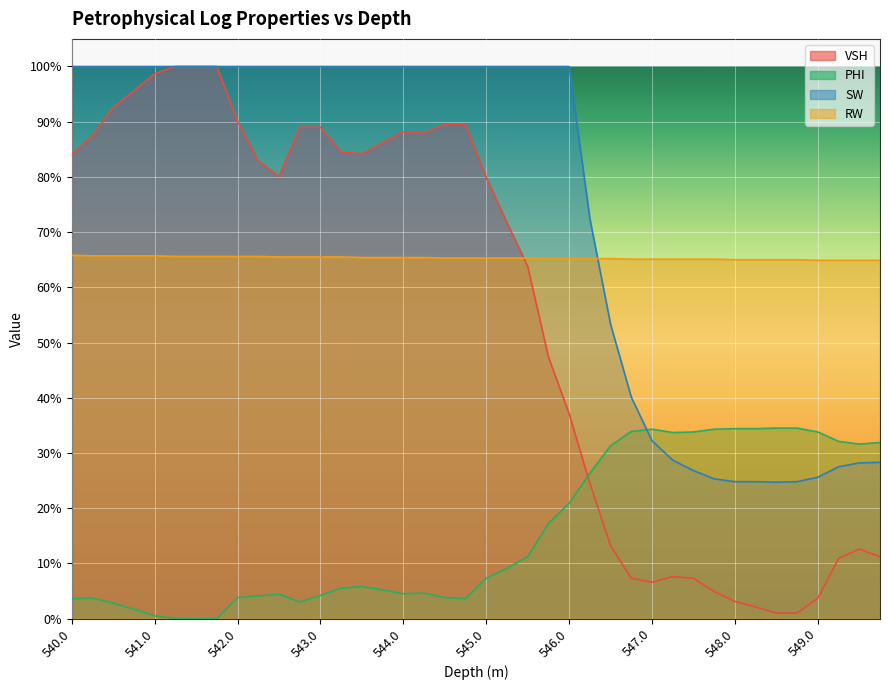

Count the number of data series in this chart.

4